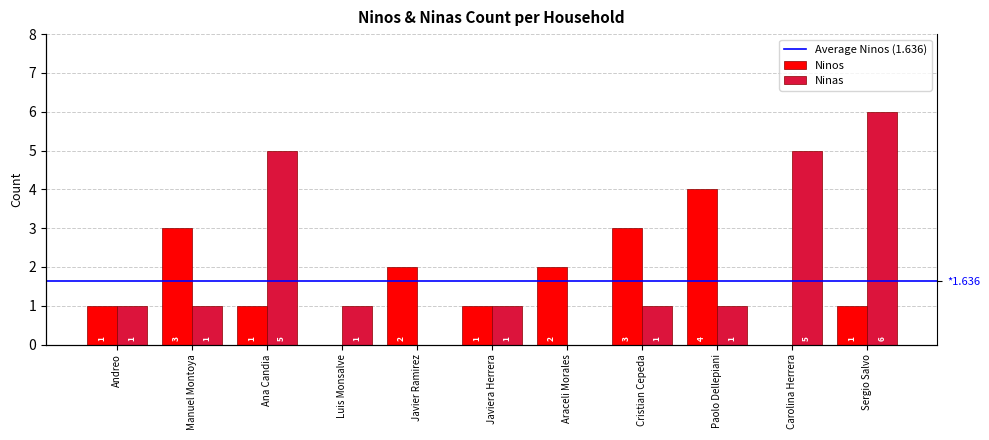

Count the number of categories in the chart.

11